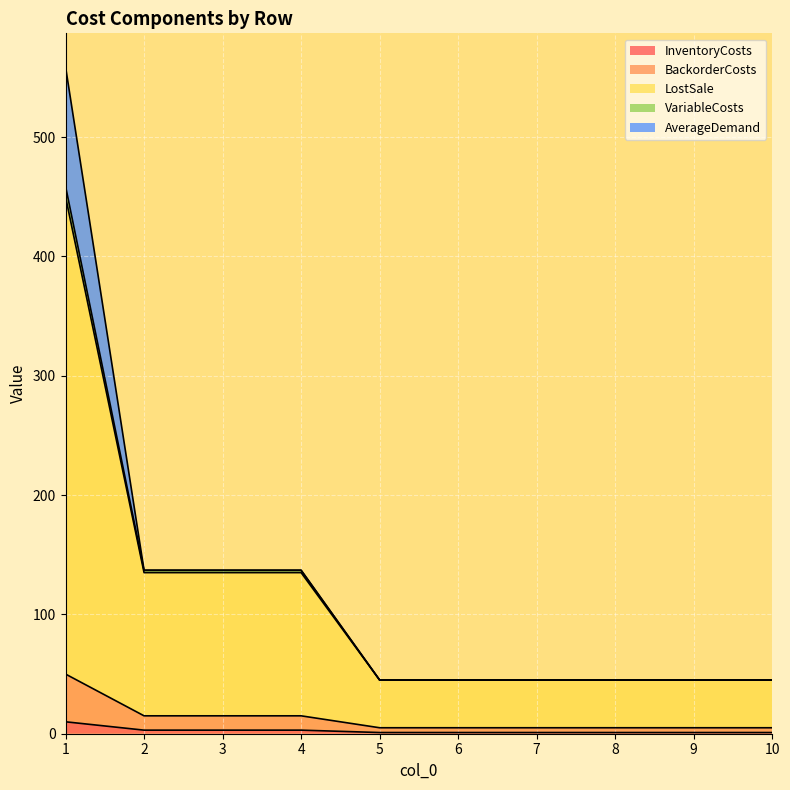

What are all the series names shown in the legend?

InventoryCosts, BackorderCosts, LostSale, VariableCosts, AverageDemand